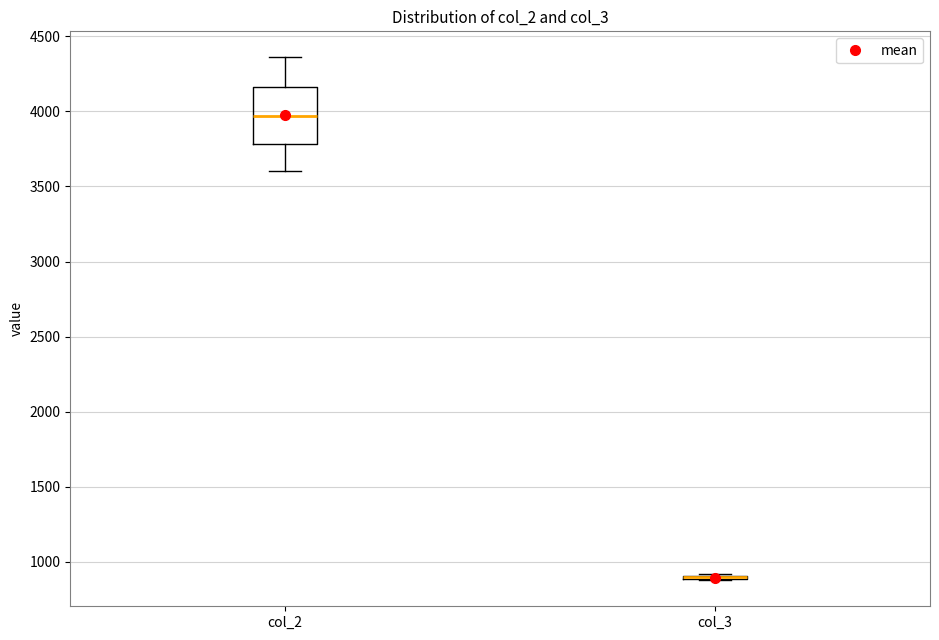

Reading left to right, read every box against the y-axis: the position of its median line, the range the box covers, and the ends of its whiskers. The values are not printed on the chart, so give them approximately, as read against the axis.

col_2: median 3950, box 3800 to 4150, whiskers 3600 to 4350
col_3: box collapsed to a line at 900, whiskers 900 to 900